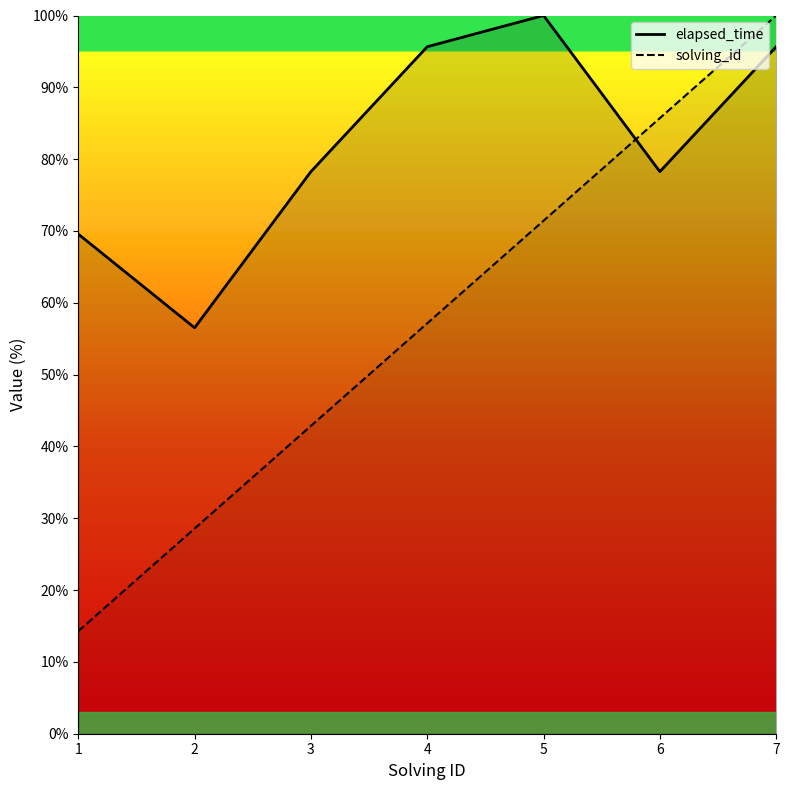

What is the difference between the highest and lowest values at 2?

28.0